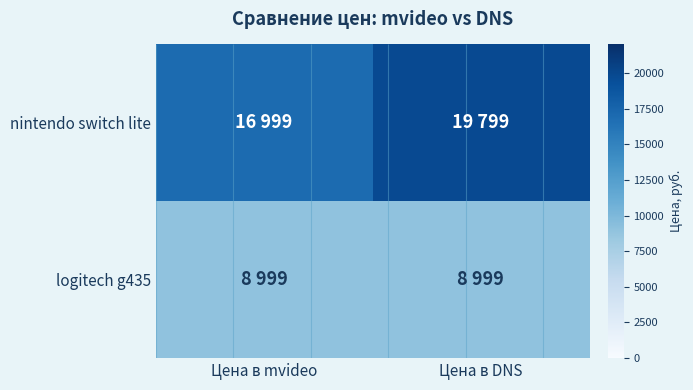

Rank the categories by nintendo switch lite value from highest to lowest.

Цена в DNS, Цена в mvideo